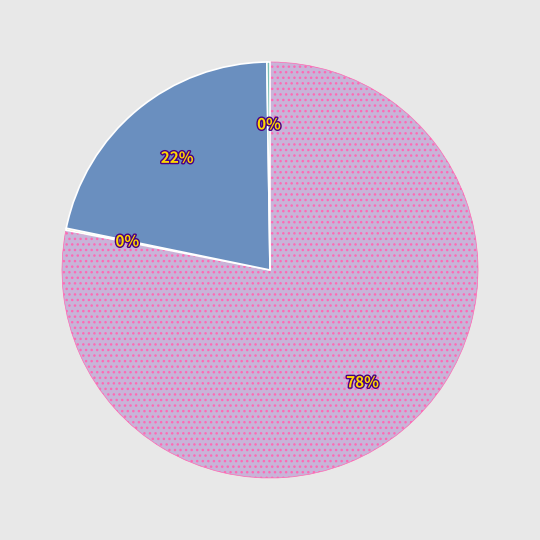

To the nearest percent, what is the average slice percentage?

25%